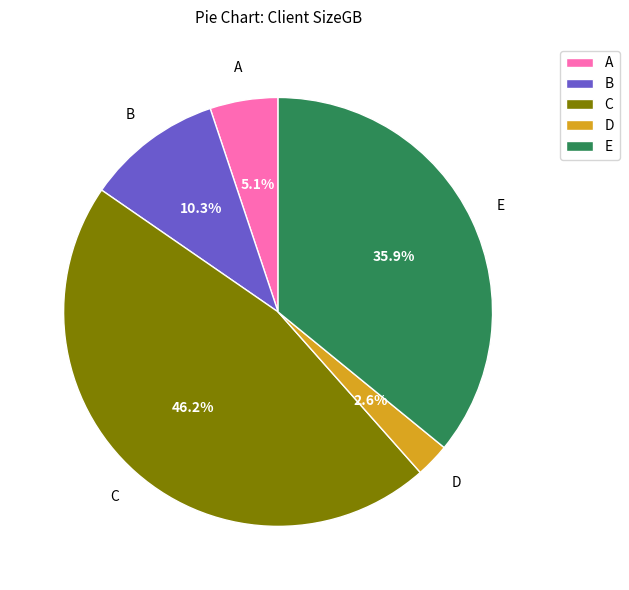

Between D and C, which is larger?

C